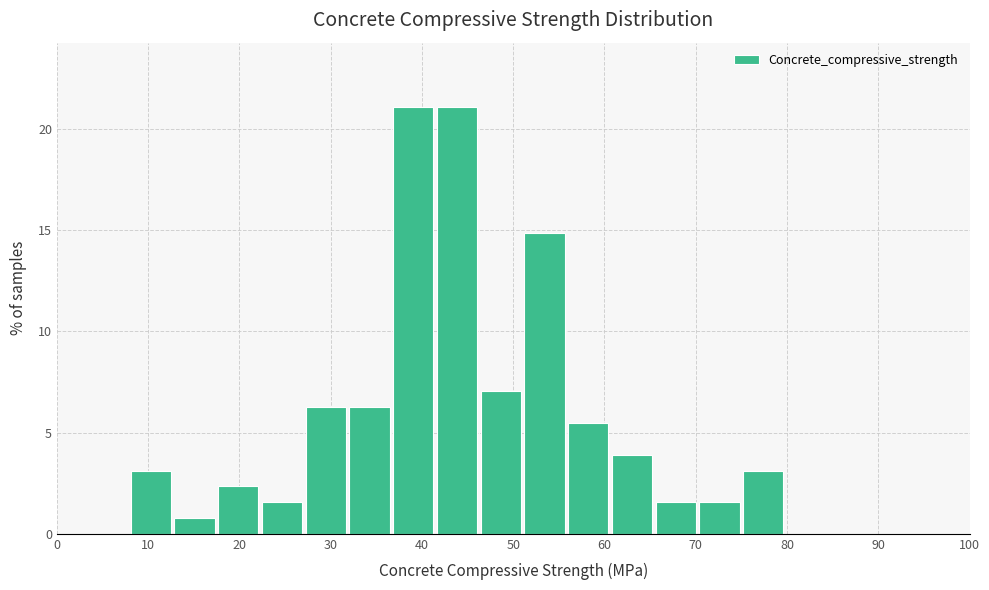

What is the height of the bar covering 42 to 46 on the x-axis? Neither the bar edges nor the heights are printed on the chart, so give them approximately, as read against the axes.

21.0